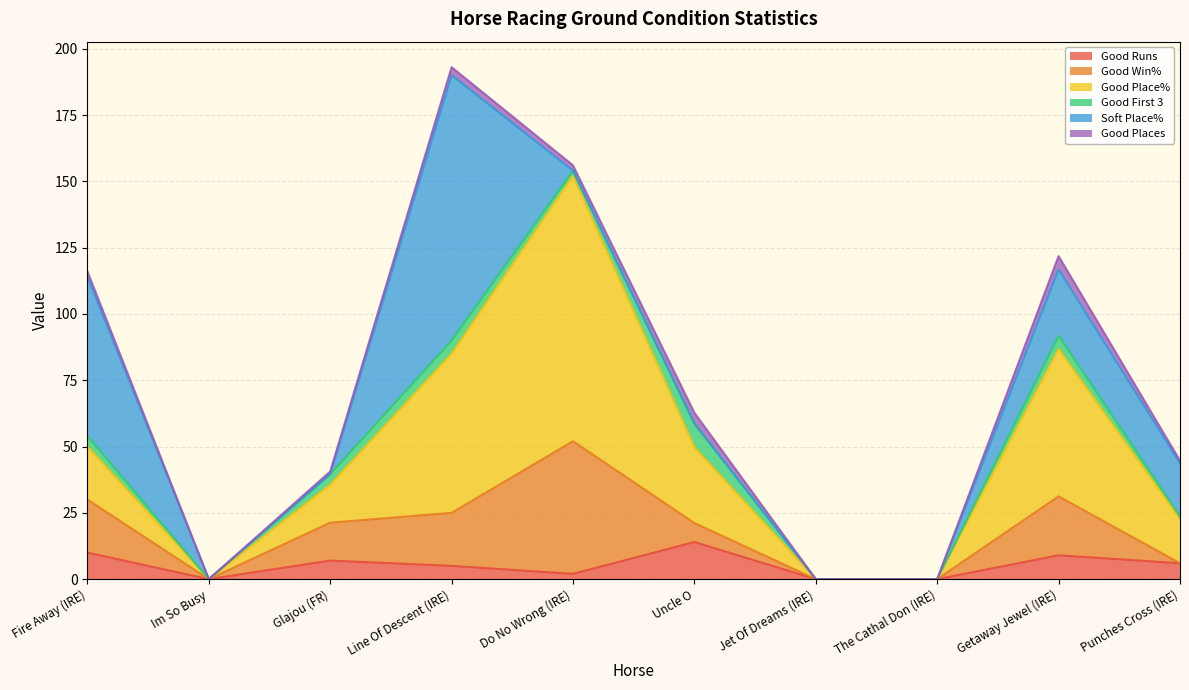

Reading left to right, extract all data points from this chart.

Good Runs: 10.0	0.0	7.0	5.0	2.0	14.0	0.0	0.0	9.0	6.0
Good Win%: 20.0	0.0	14.3	20.0	50.0	7.1	0.0	0.0	22.2	0.0
Good Place%: 20.0	0.0	14.3	60.0	100.0	28.6	0.0	0.0	55.6	16.7
Good First 3: 4.0	0.0	4.0	5.0	2.0	9.0	0.0	0.0	5.0	1.0
Soft Place%: 60.0	0.0	0.0	100.0	0.0	0.0	0.0	0.0	25.0	20.0
Good Places: 2.0	0.0	1.0	3.0	2.0	4.0	0.0	0.0	5.0	1.0